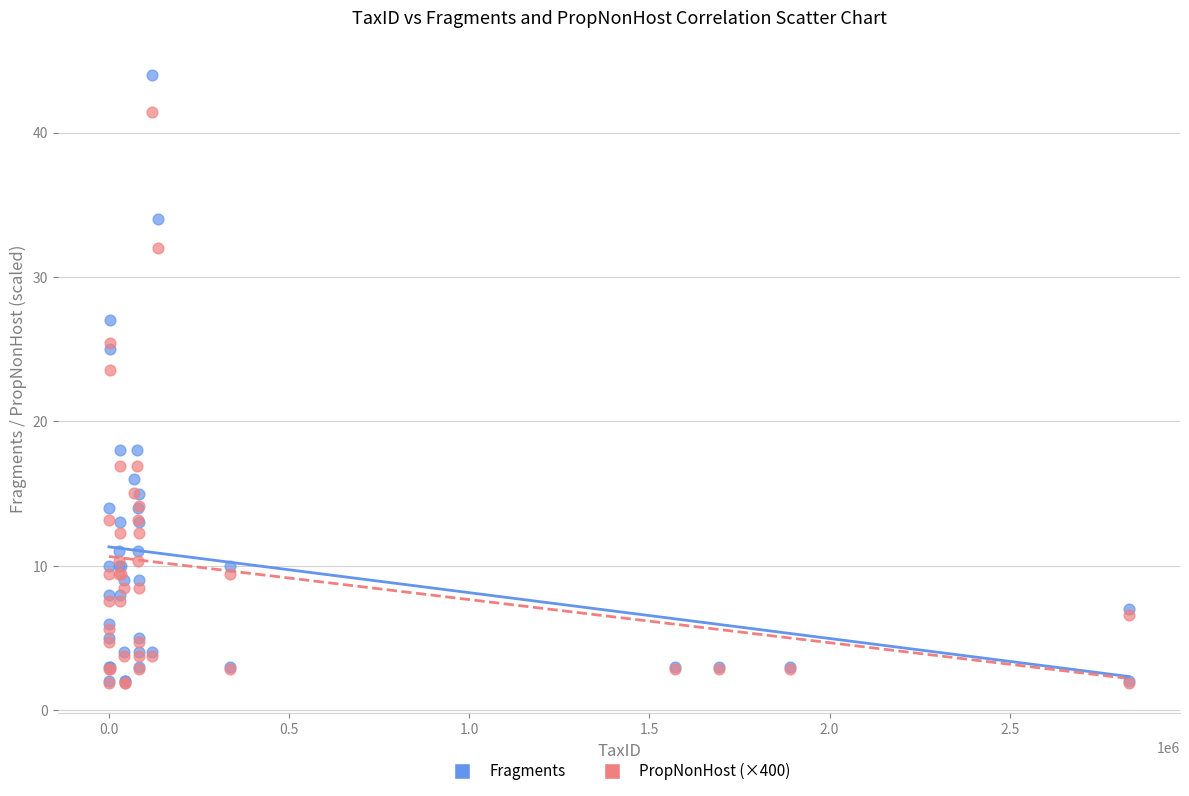

Which series has the largest Y range (max minus min)?

Fragments